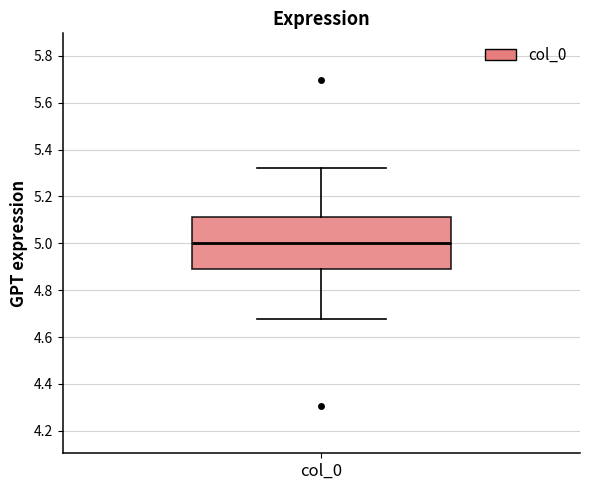

Where does the upper whisker of the box for col_0 end on the y-axis? The values are not printed on the chart, so give them approximately, as read against the axis.

5.32